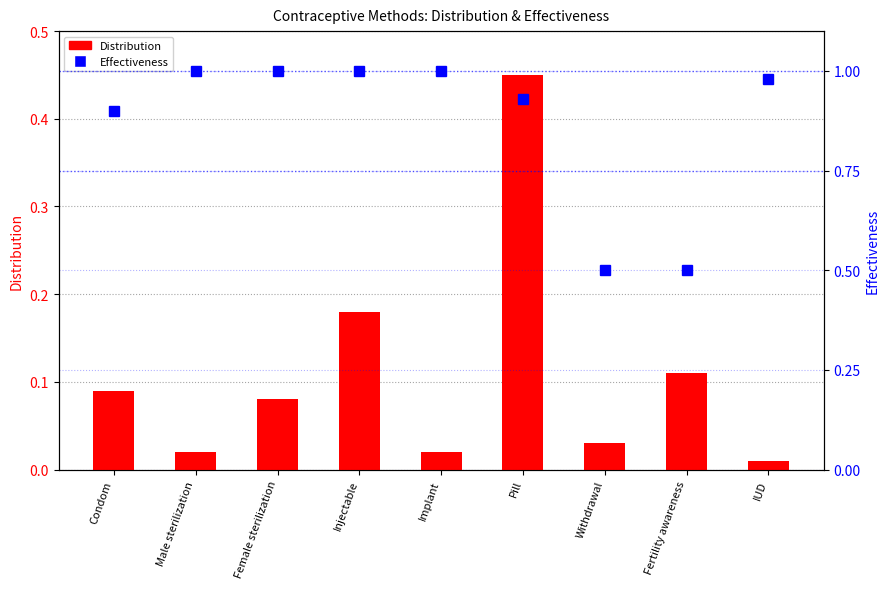

Which series has the largest range (max minus min)?

Effectiveness